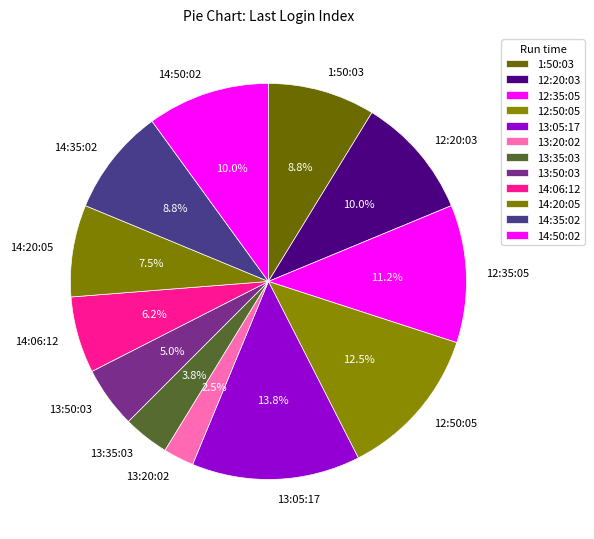

What percentage is the 14:06:12 slice, to the nearest percent?

6%